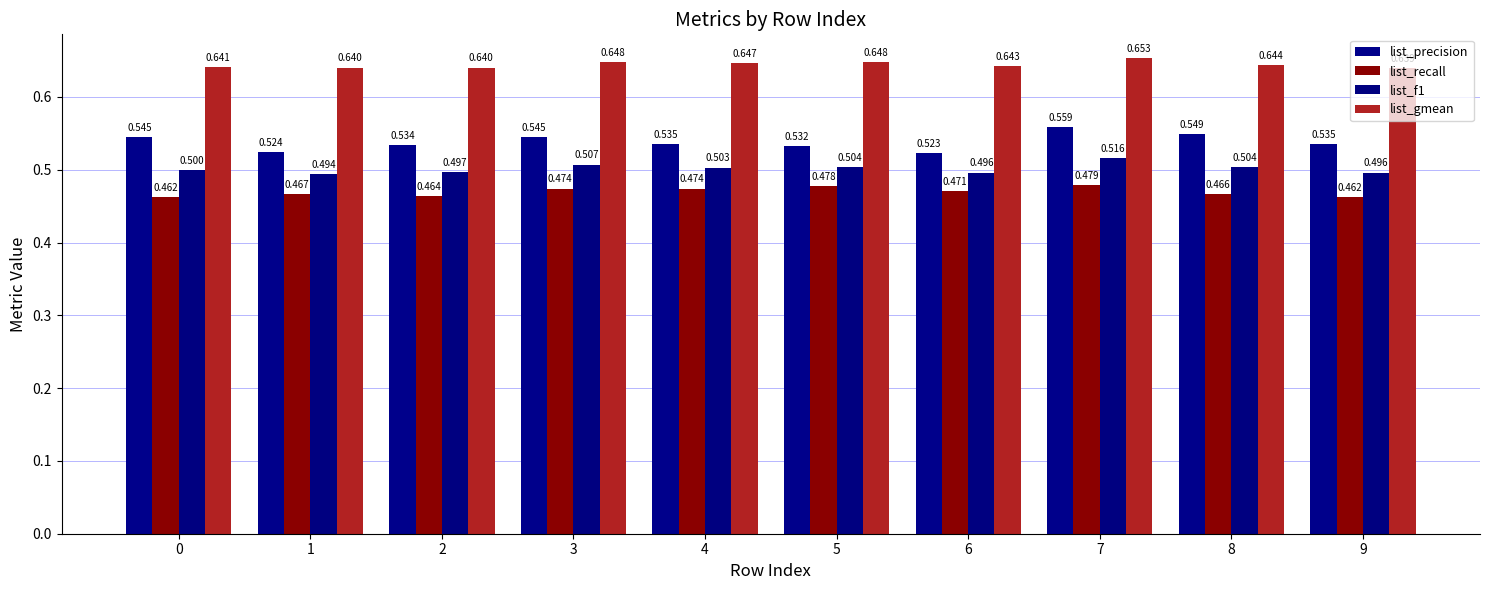

At 4, list the series in order from largest to smallest.

list_gmean, list_precision, list_f1, list_recall